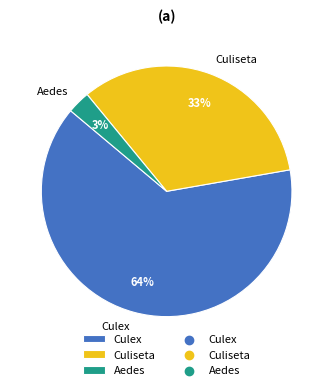

What is the ratio of the value at Culiseta to the value at Culex?

0.5